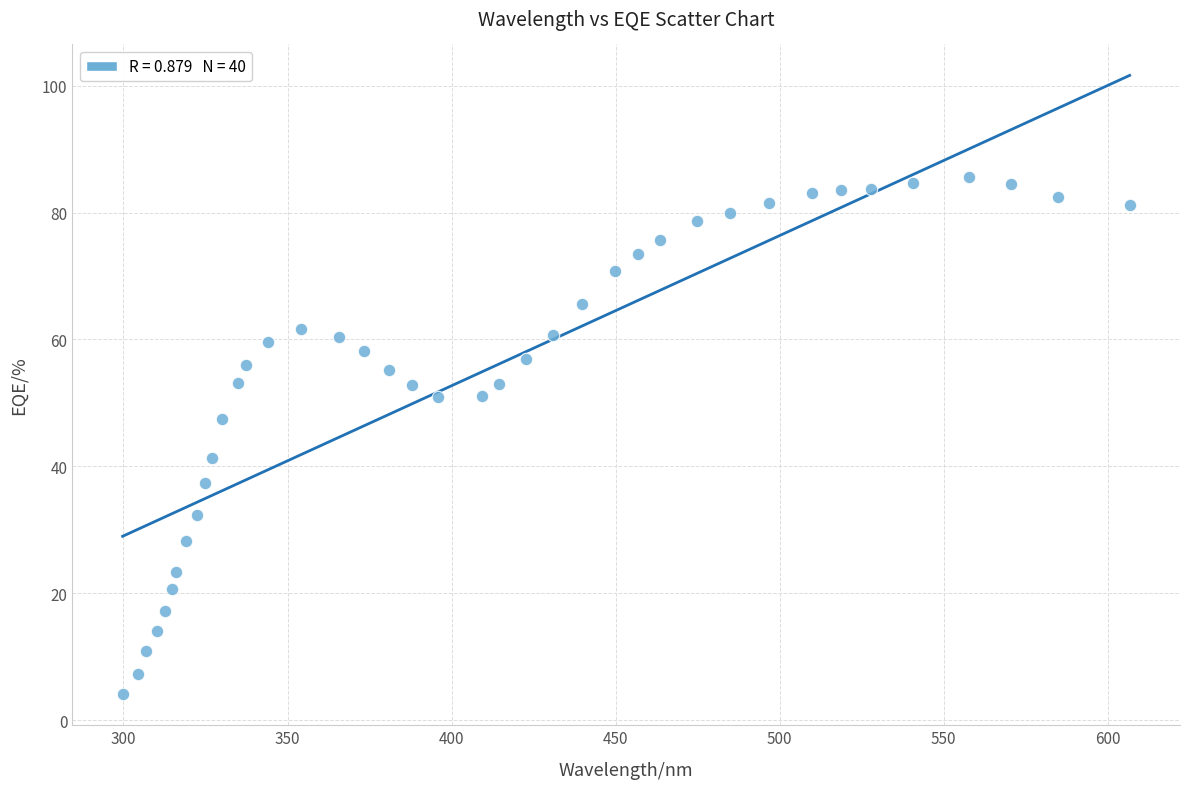

What is the range of Y values (max minus min)?

81.5